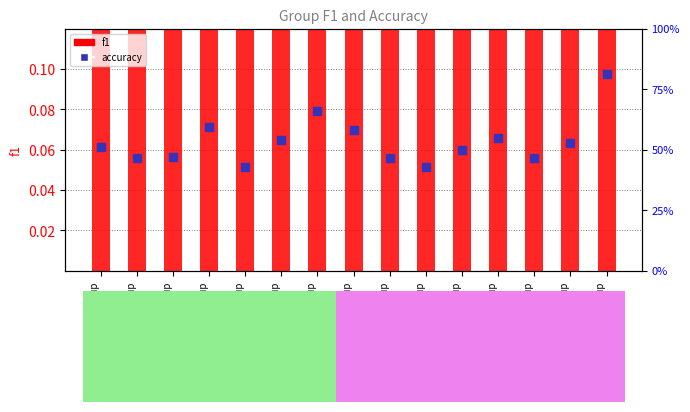

What are all the series names shown in the legend?

f1, accuracy